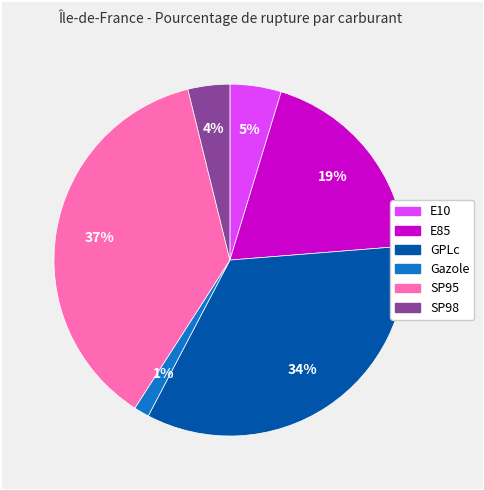

Count the number of slices in the pie.

6